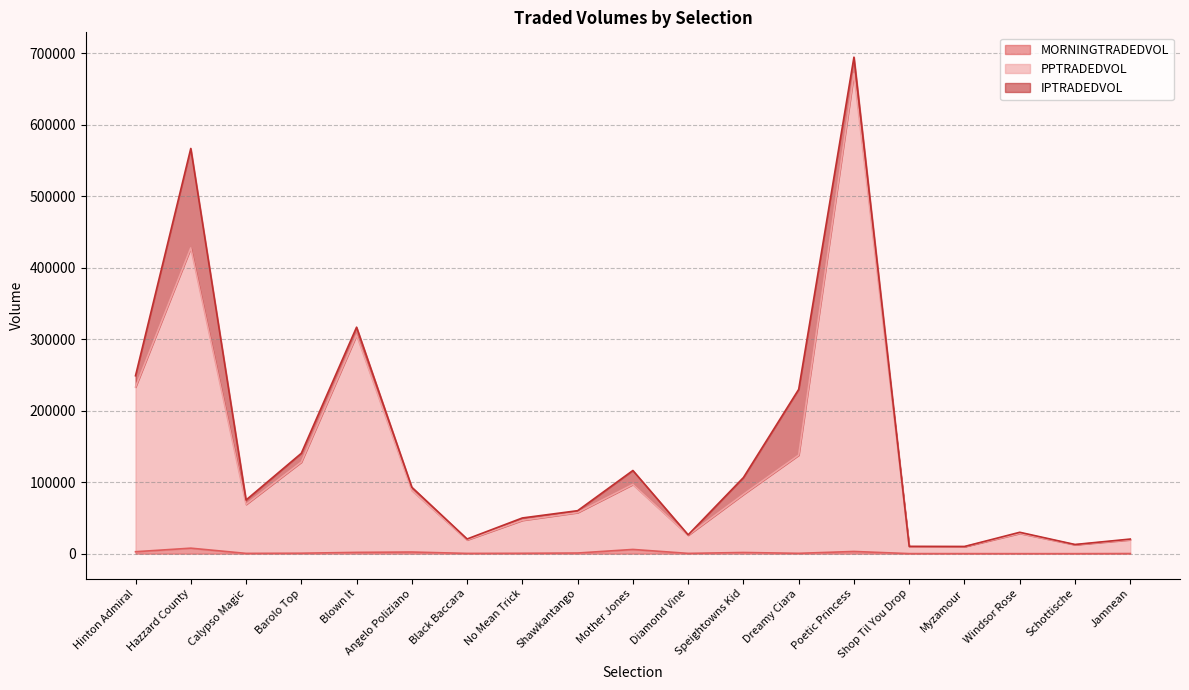

How many interior local peaks does the PPTRADEDVOL series have?

5